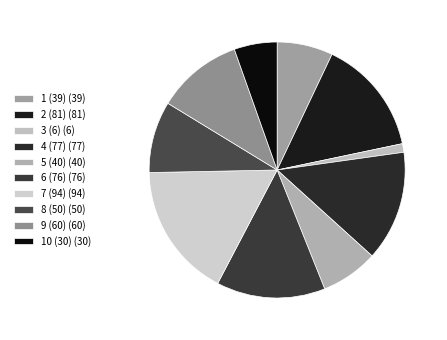

Is there a majority slice in this chart?

No